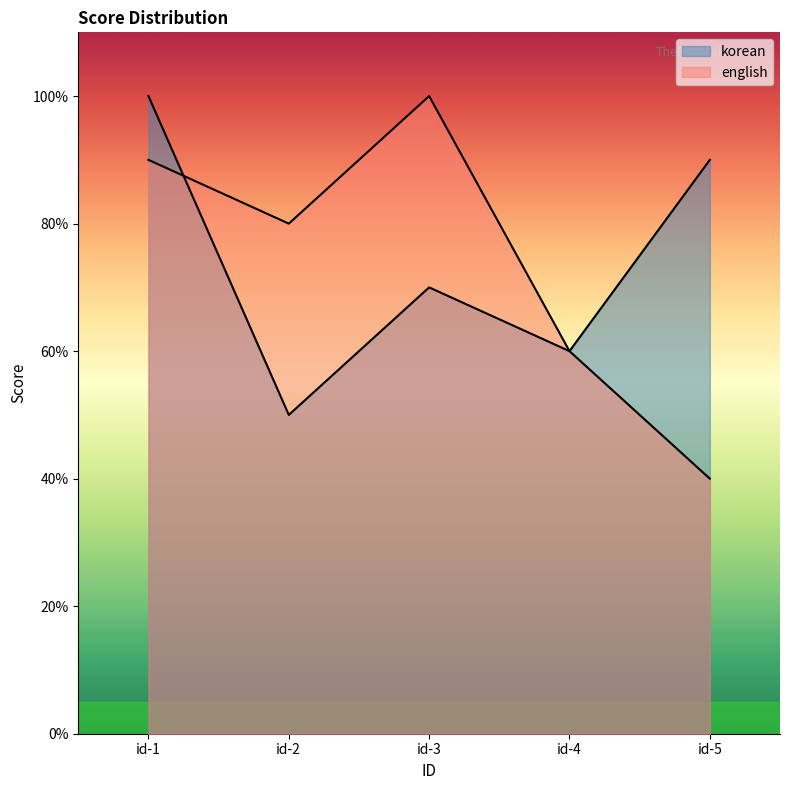

What is the value of the korean point at the 2nd from the left?

50